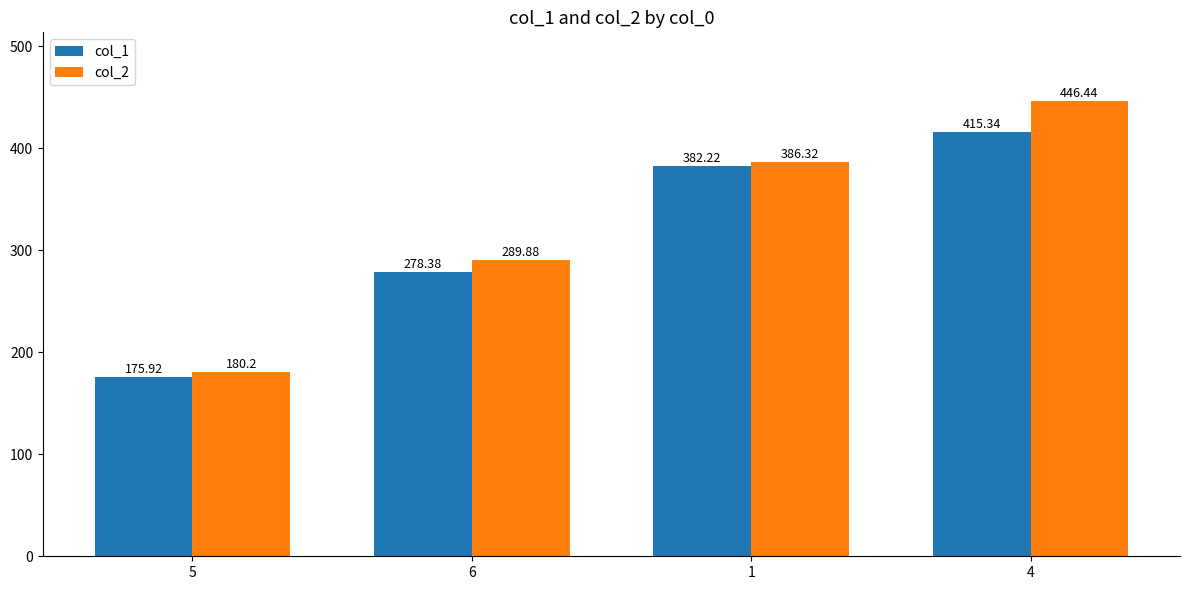

True or false: col_1 has a value of 625.3 at 1.

False